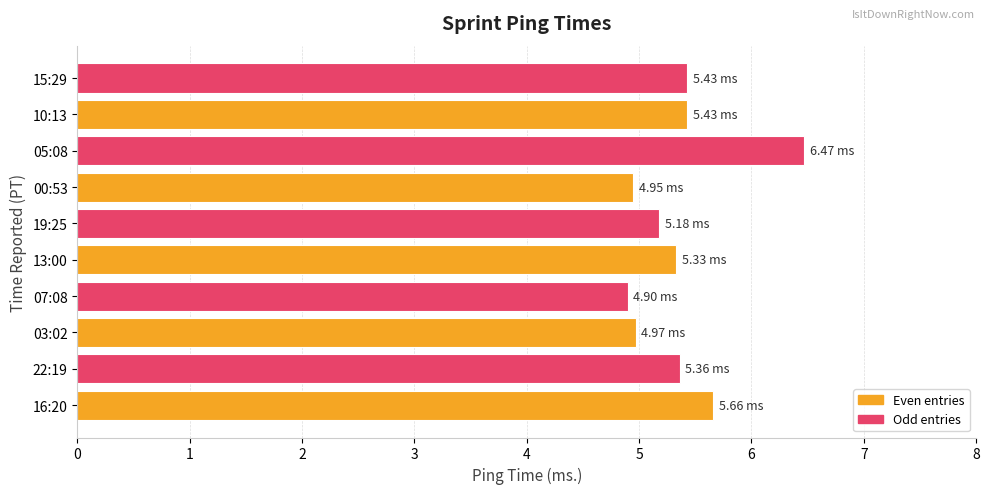

What is the average value?

5.4